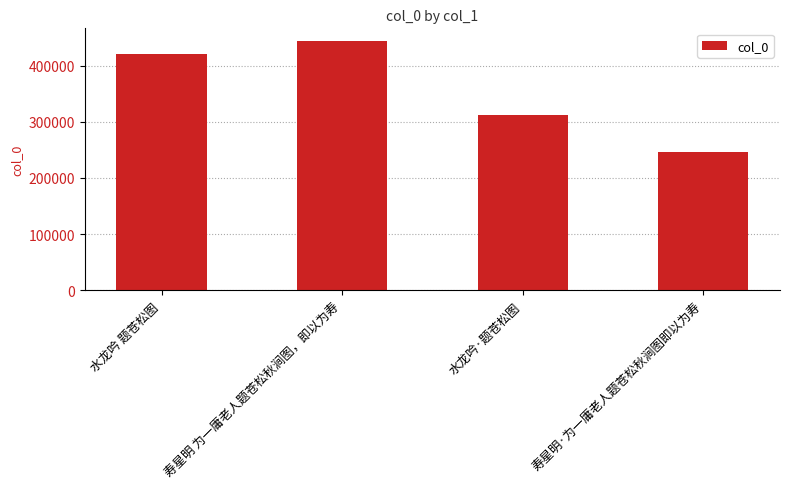

At which category does the chart reach its peak across all series?

寿星明 为一庸老人题苍松秋涧图，即以为寿